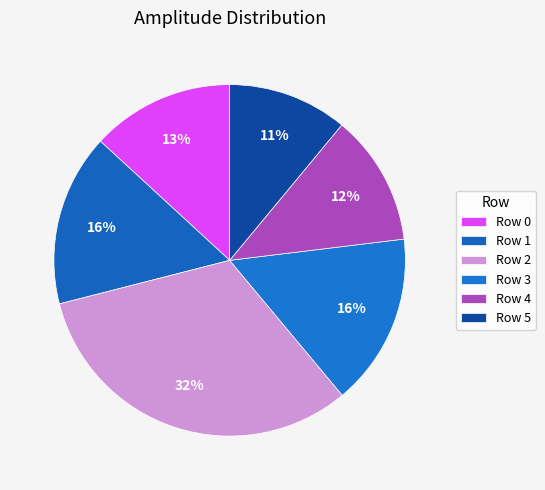

Which slice is the smallest?

Row 5